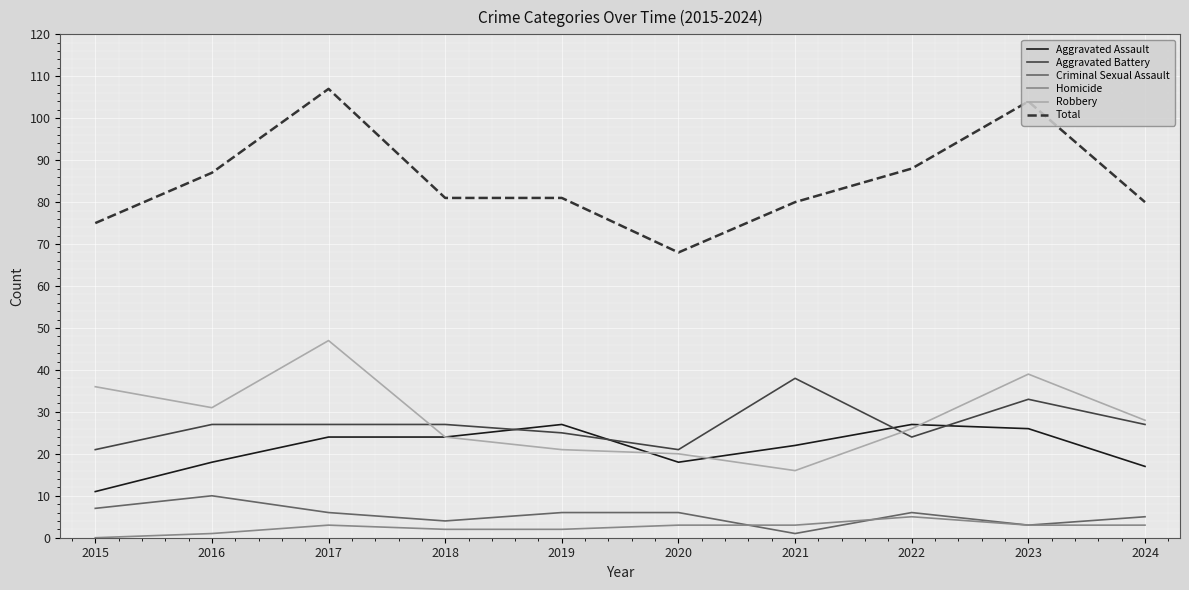

The Aggravated Battery series shows 33 at 2015. True or false?

False